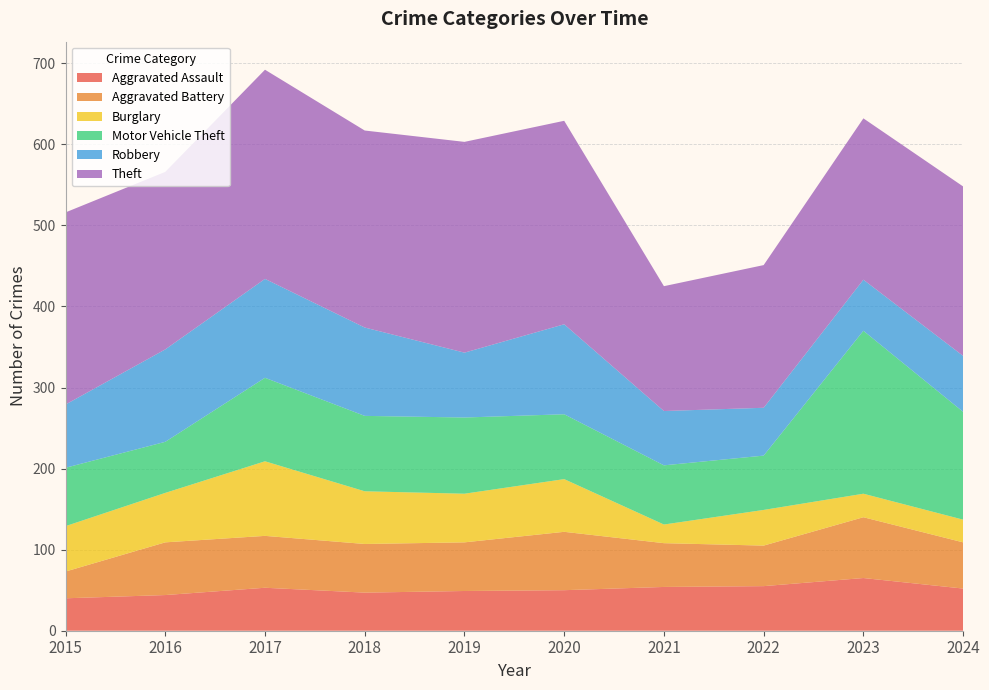

Reading left to right, what are all the values shown in this chart?

Aggravated Assault: 40	44	53	47	49	50	54	55	65	52
Aggravated Battery: 33	65	64	60	60	72	54	50	75	57
Burglary: 56	61	92	65	60	65	23	44	29	28
Motor Vehicle Theft: 72	63	103	93	94	80	73	67	201	133
Robbery: 78	114	122	109	80	111	67	59	63	69
Theft: 237	219	258	243	260	251	154	176	199	209